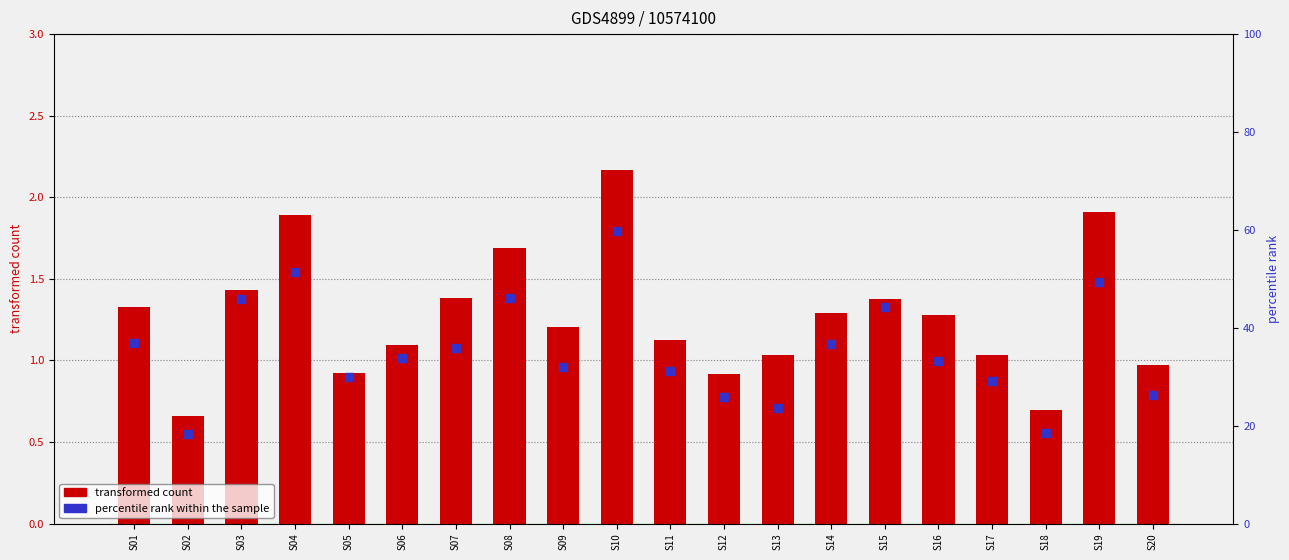

Is the value of percentile rank within the sample at S14 greater than the value of transformed count at S06?

Yes